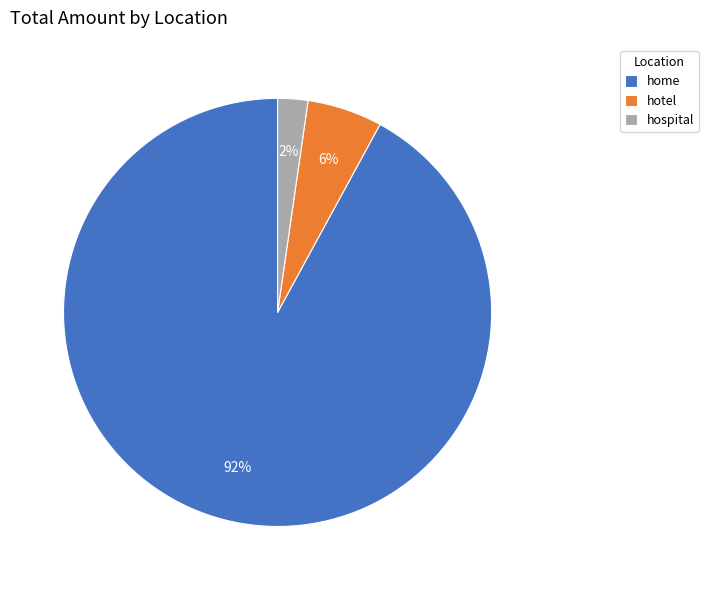

What is the majority slice?

home